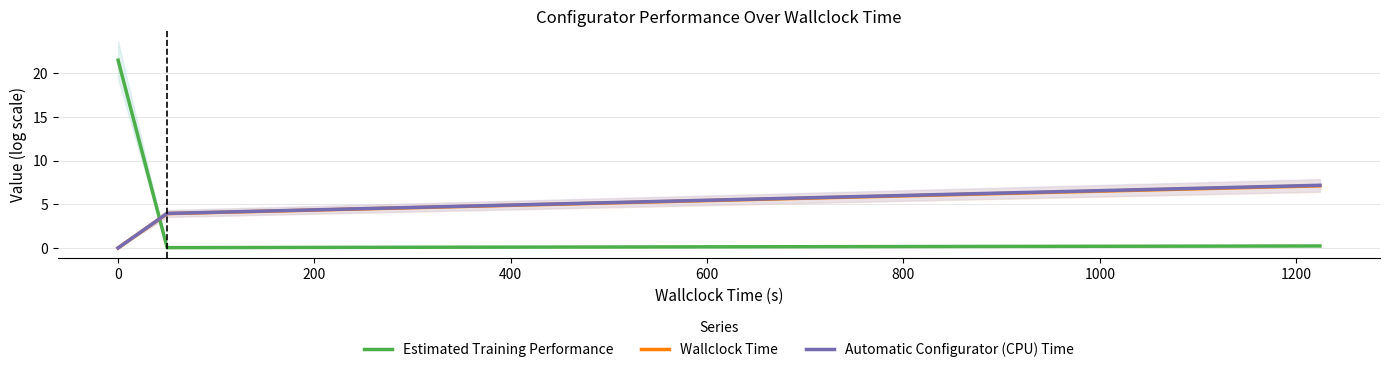

Between −200 and 0, which series saw the biggest shift?

Estimated Training Performance